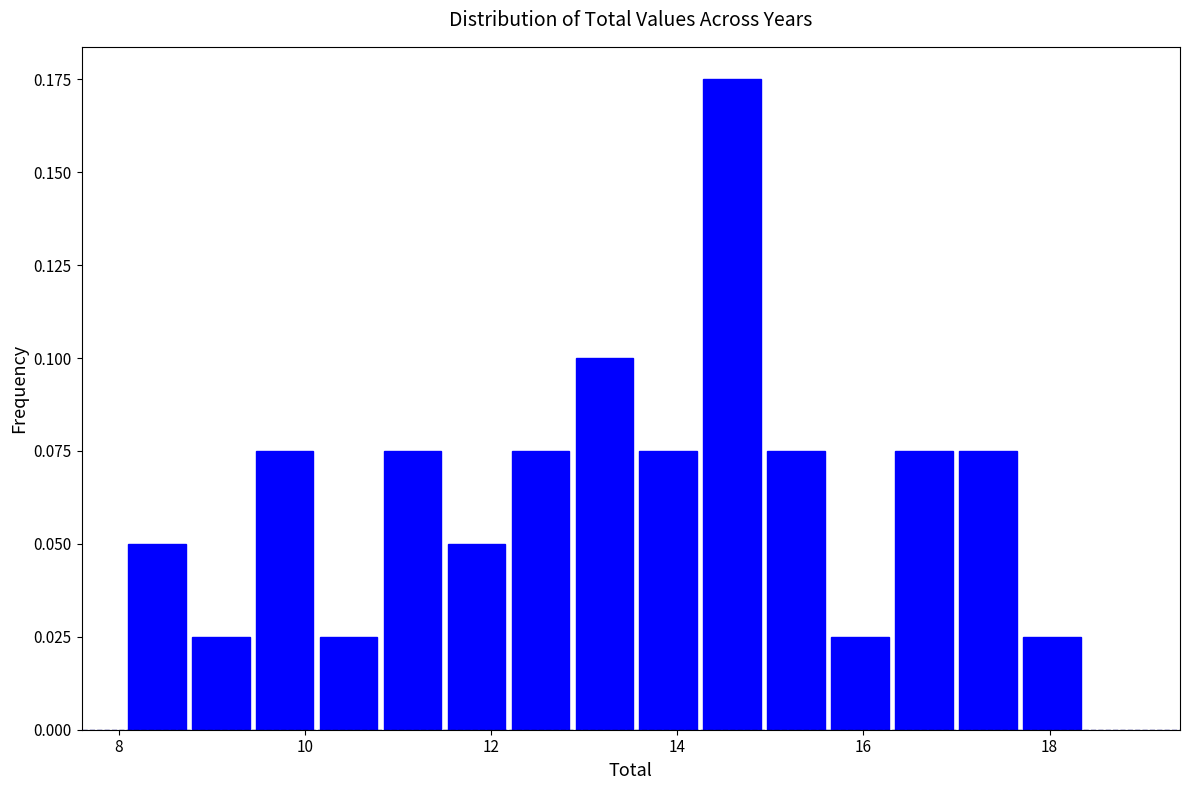

Around what value on the x-axis is the tallest bar? Give the approximate position of its centre, as read against the axis.

14.6